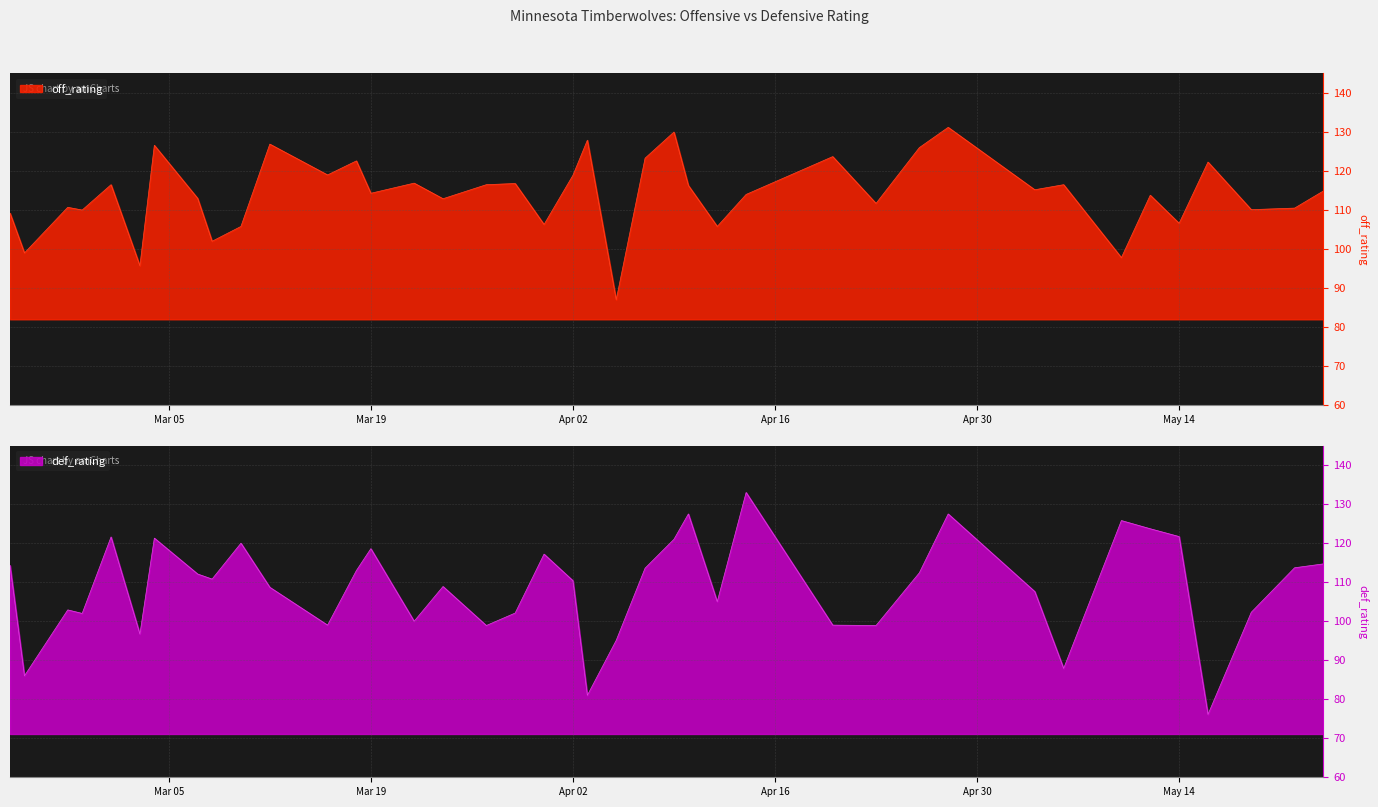

What is the spread (max minus min) of values at 34?

1.0